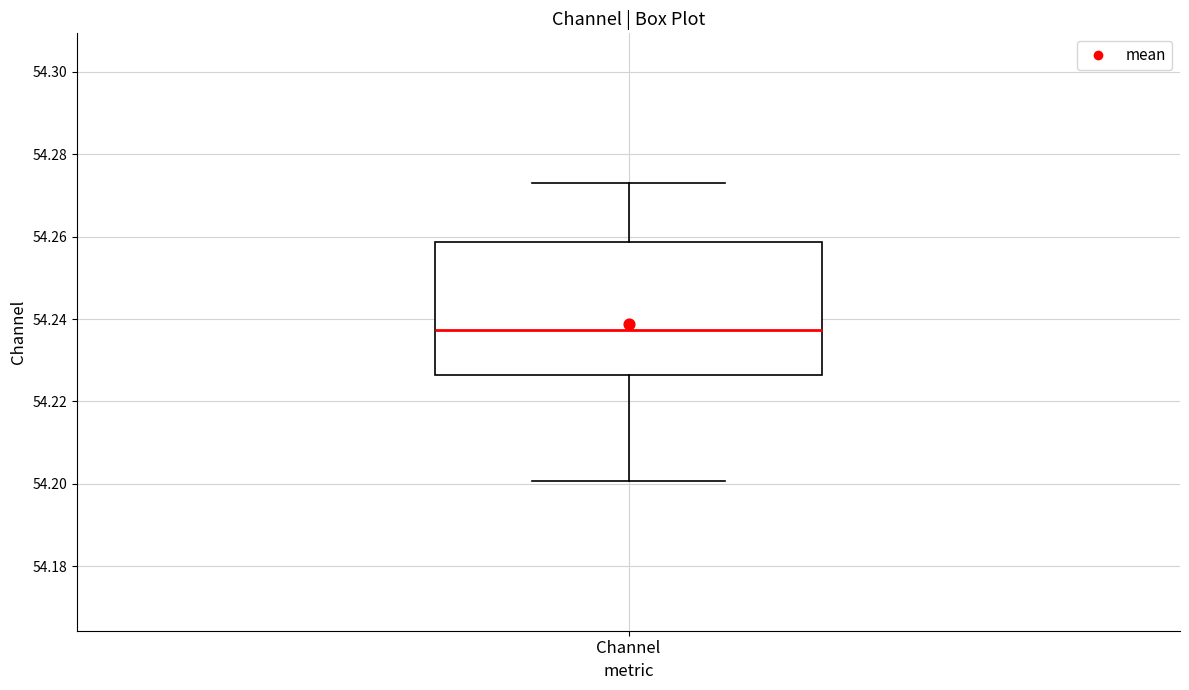

Transcribe this box plot: give where the median line is, the range the box spans, and where the two whiskers end, as read against the y-axis. The values are not printed on the chart, so give them approximately, as read against the axis.

median 54.238, box 54.226 to 54.258, whiskers 54.200 to 54.274